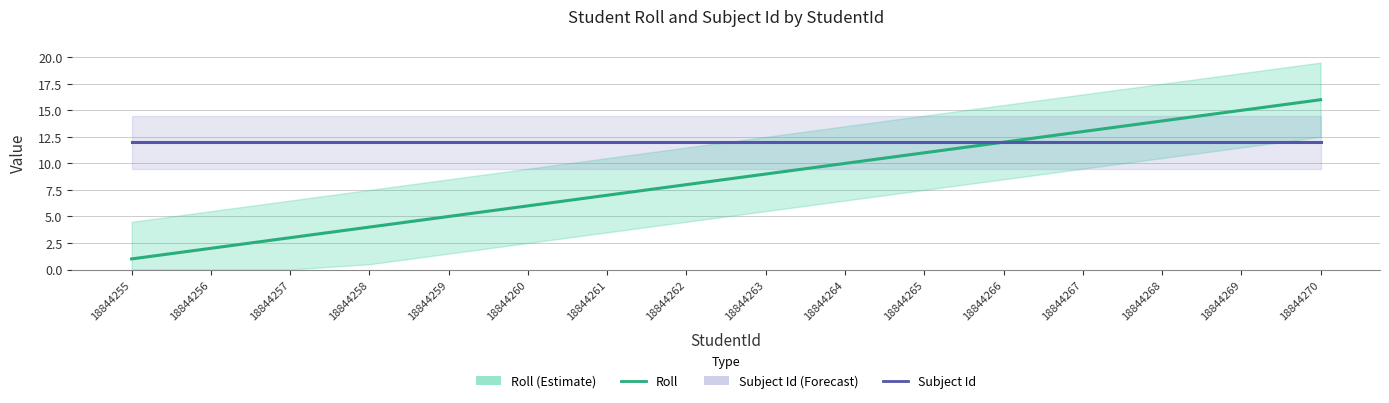

List the series in order of their peak value, lowest first.

Subject Id, Roll